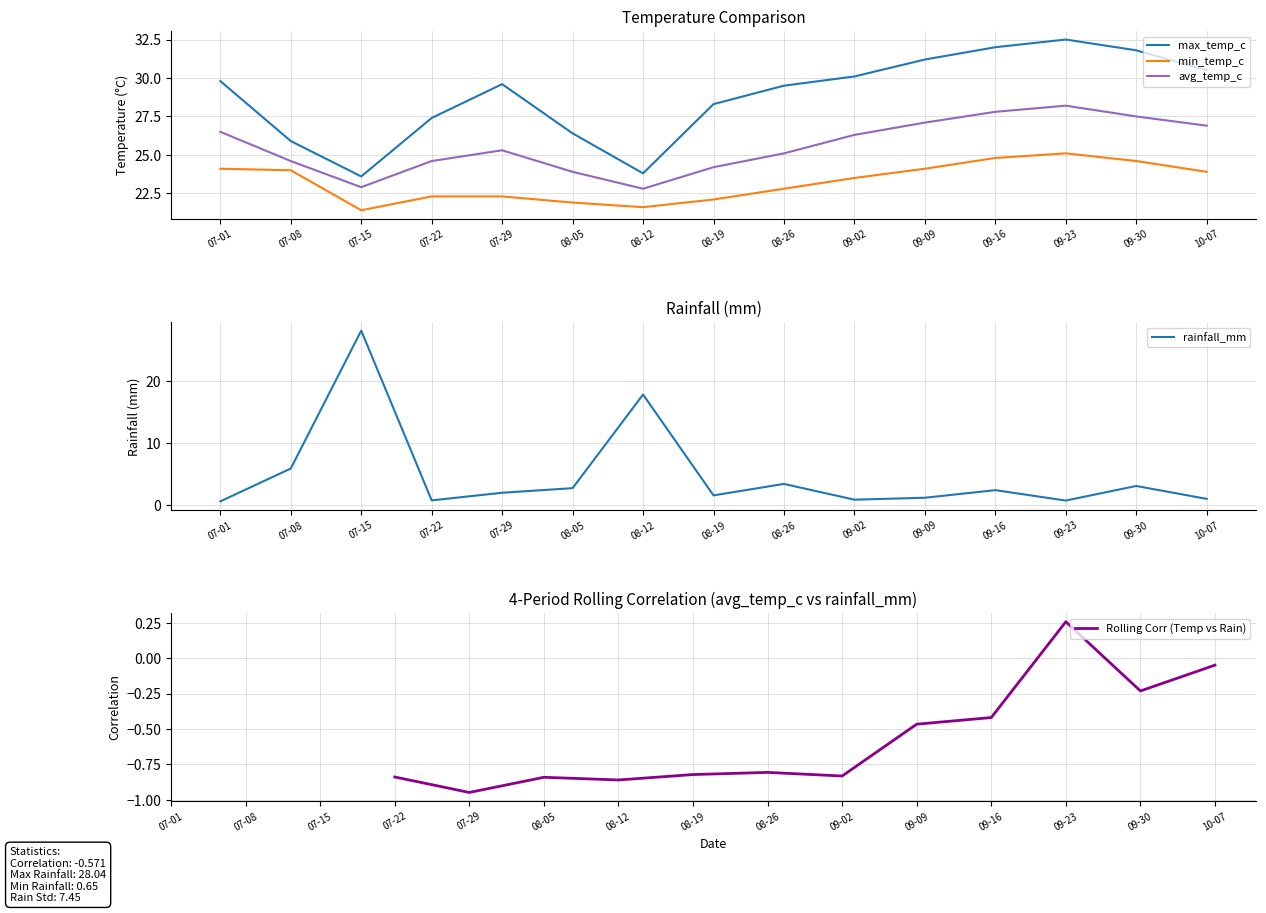

How many data points does each series have?

15